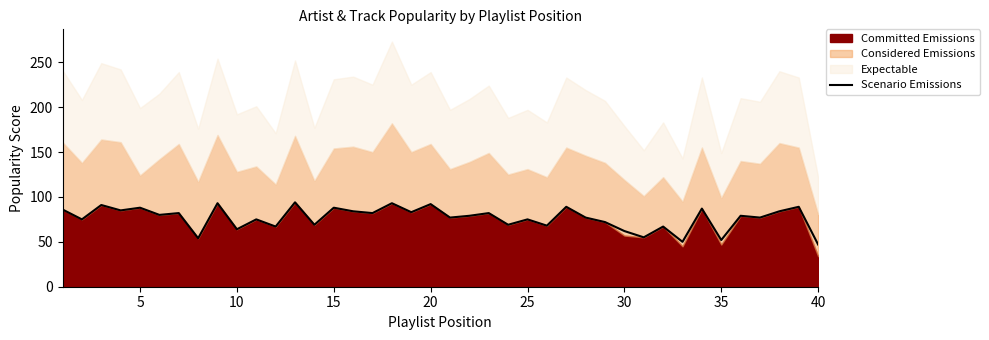

What is the minimum value for Scenario Emissions?

47